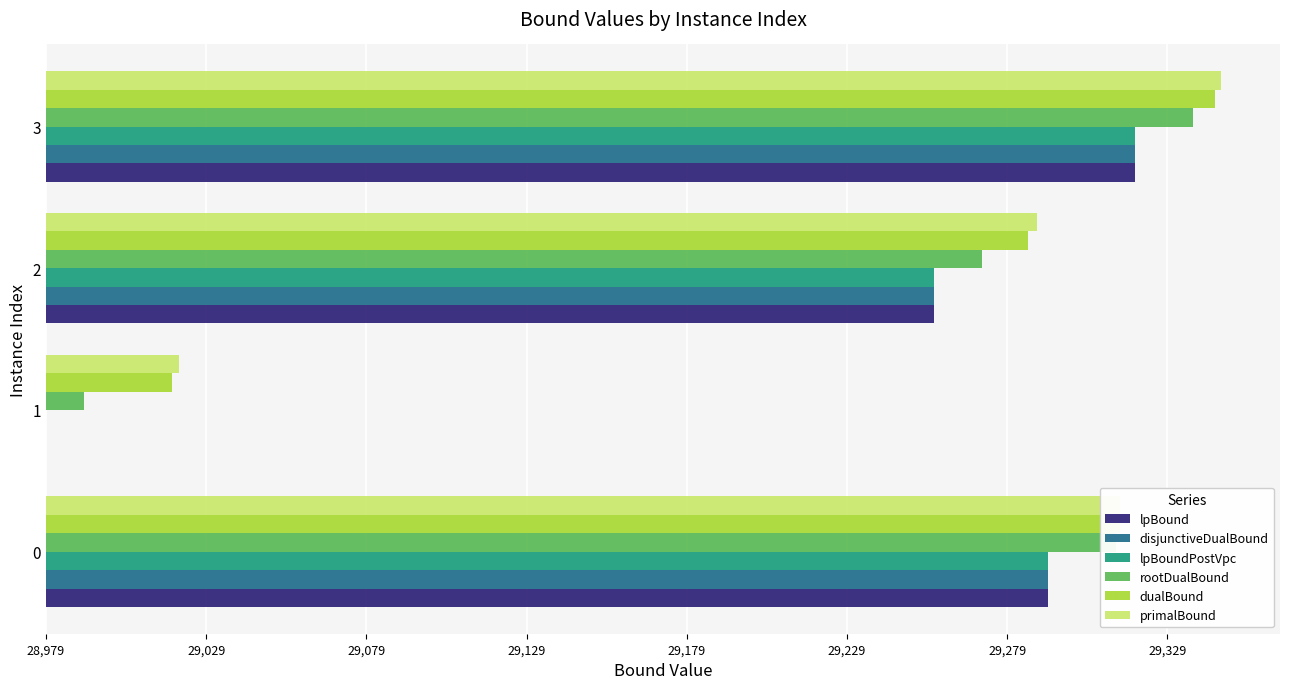

What is the difference between the maximum and minimum values in the primalBound series?

325.4